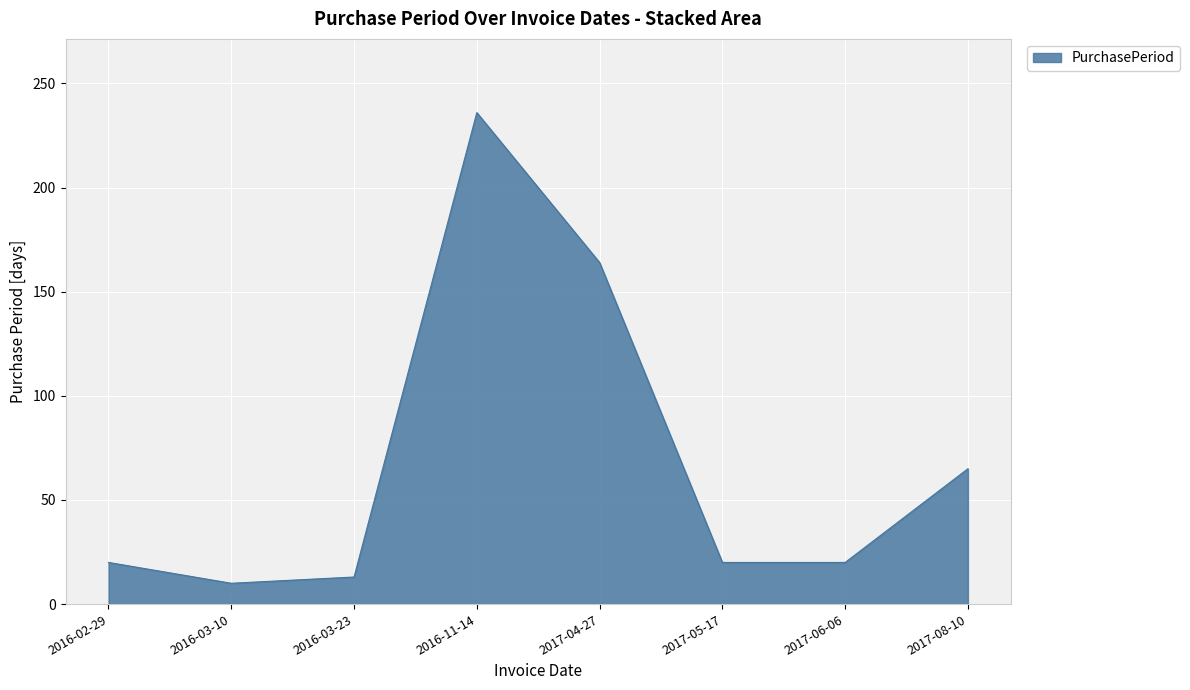

Reading right to left, what are all the values shown in this chart?

65	20	20	164	236	13	10	20